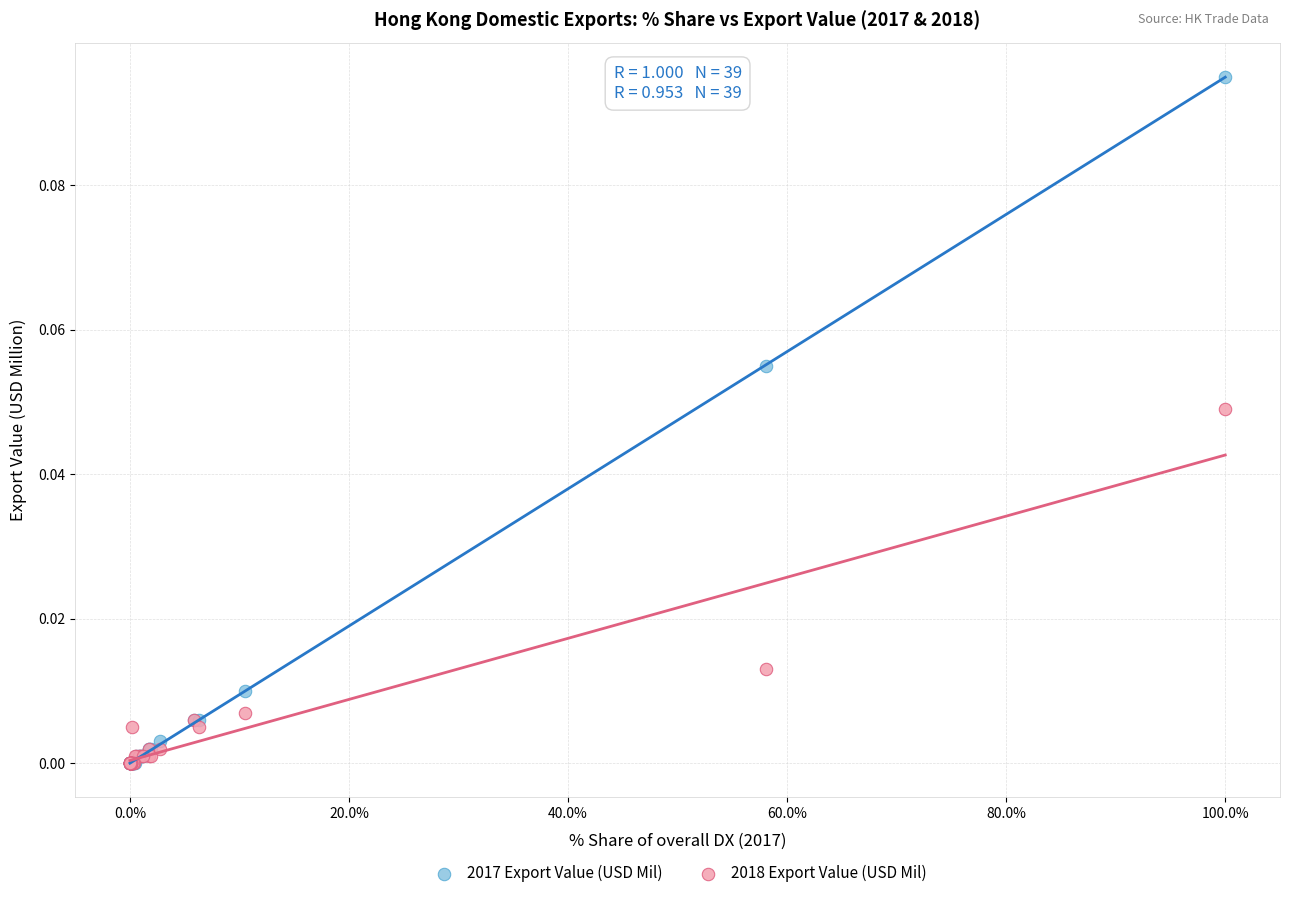

What are all the series names shown in the legend?

2017 Export Value (USD Mil), 2018 Export Value (USD Mil)